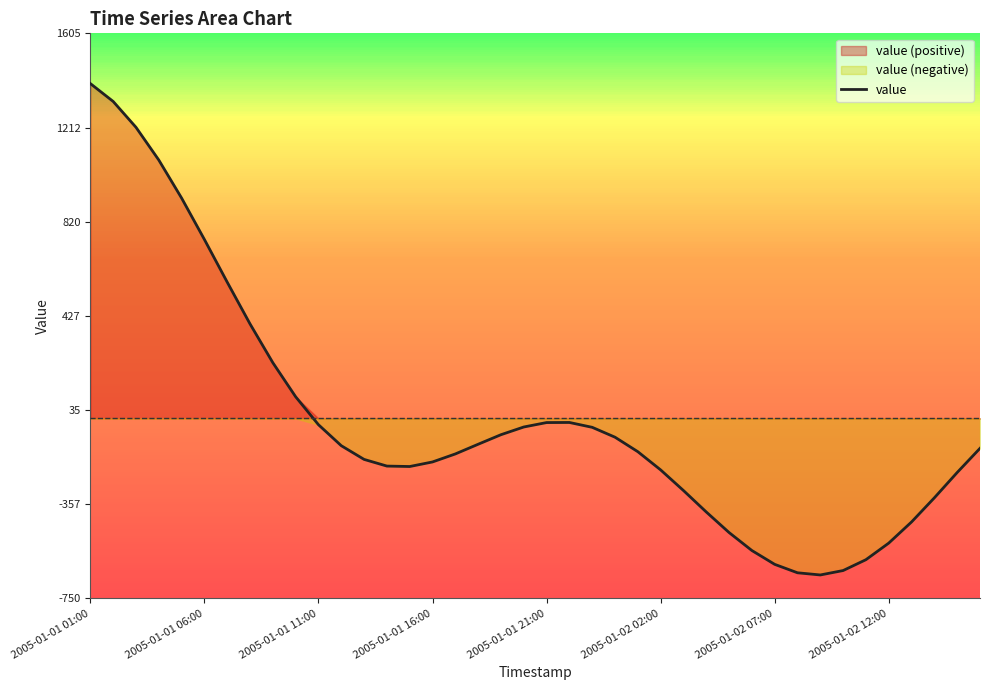

Where is the first local minimum?

14